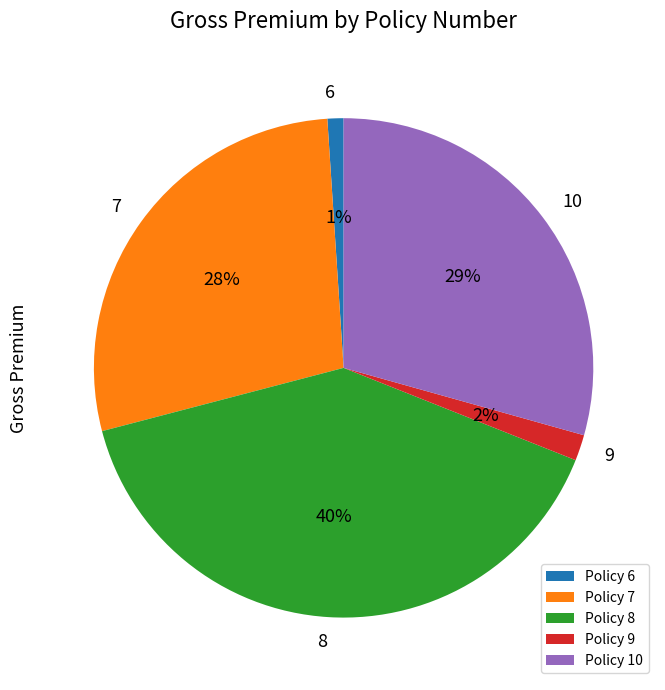

What percentage is the Policy 8 slice, to the nearest percent?

40%